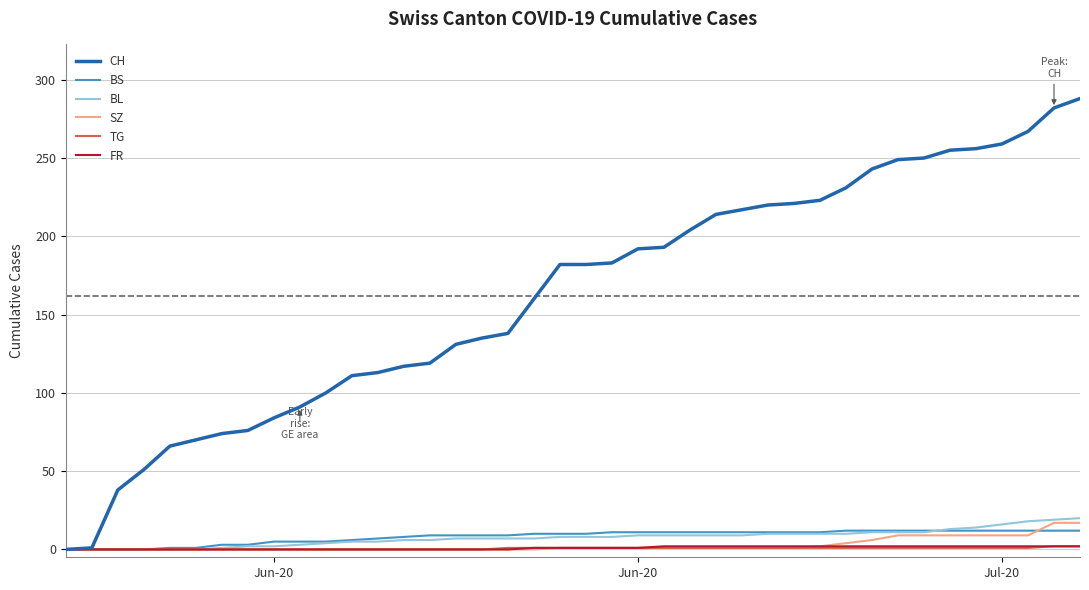

What is the greatest value displayed?

288